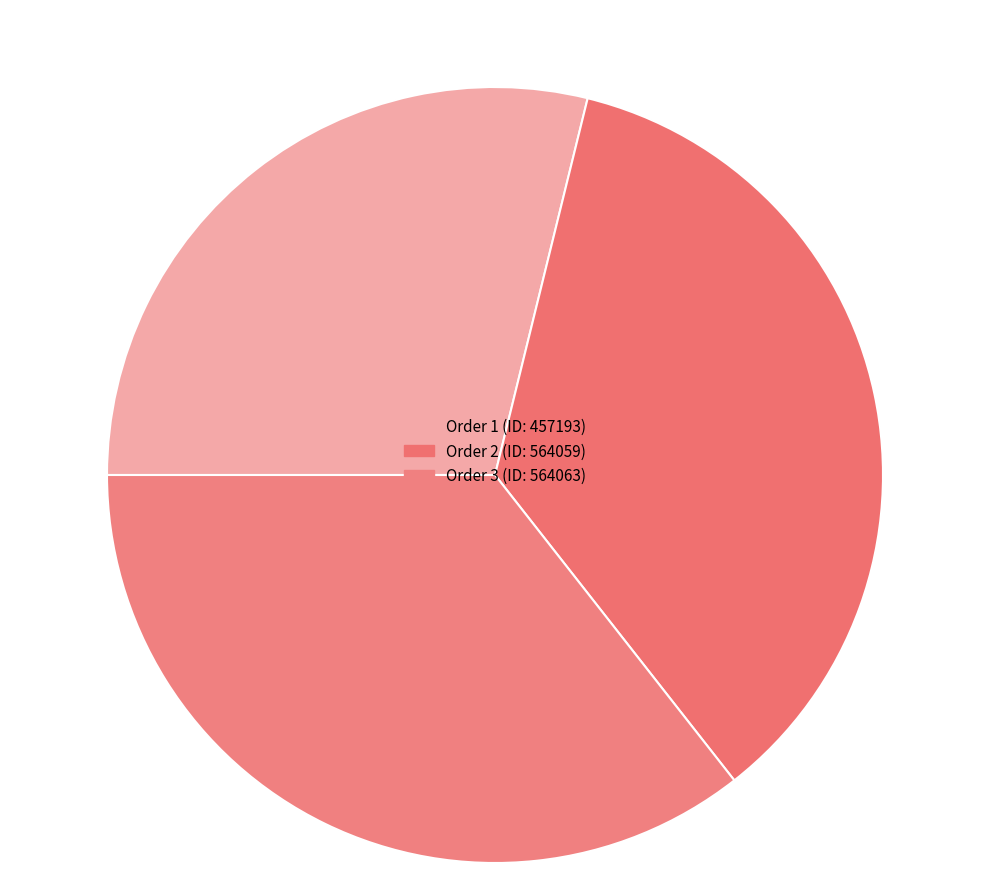

How many segments does this pie chart have?

3